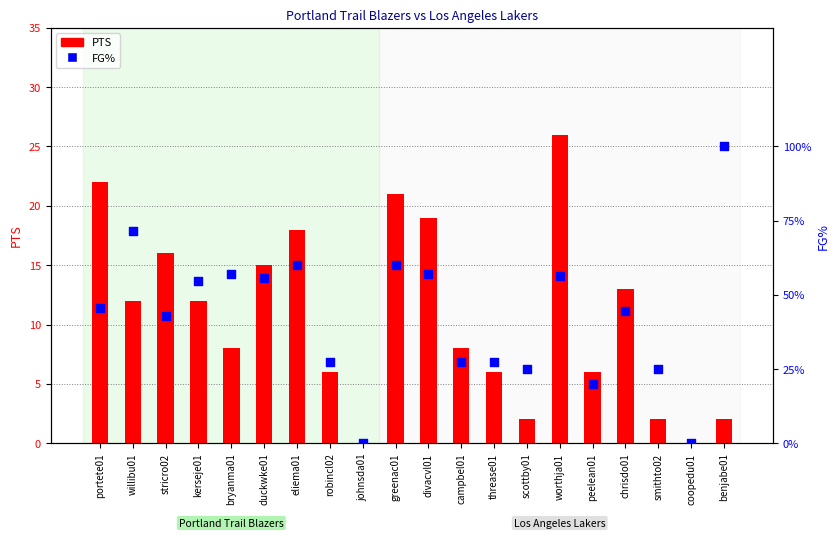

What are all the series names shown in the legend?

PTS, FG%